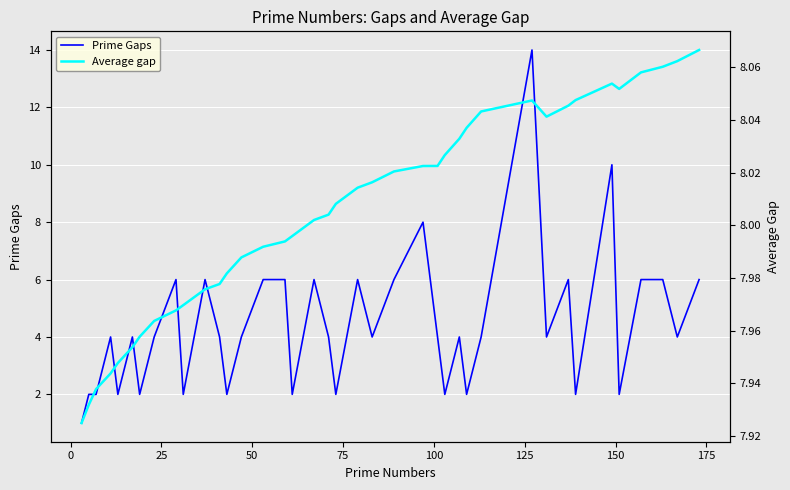

What is the maximum value shown in the chart?

14.0